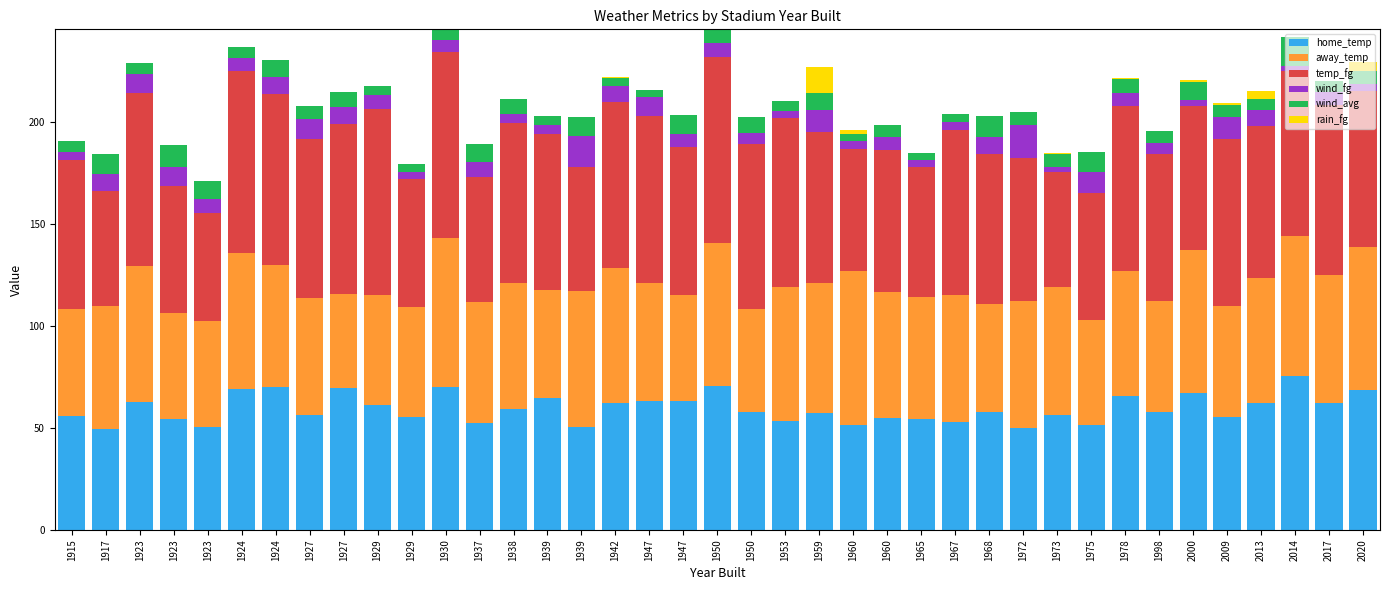

Does the chart contain stacked bars?

Yes